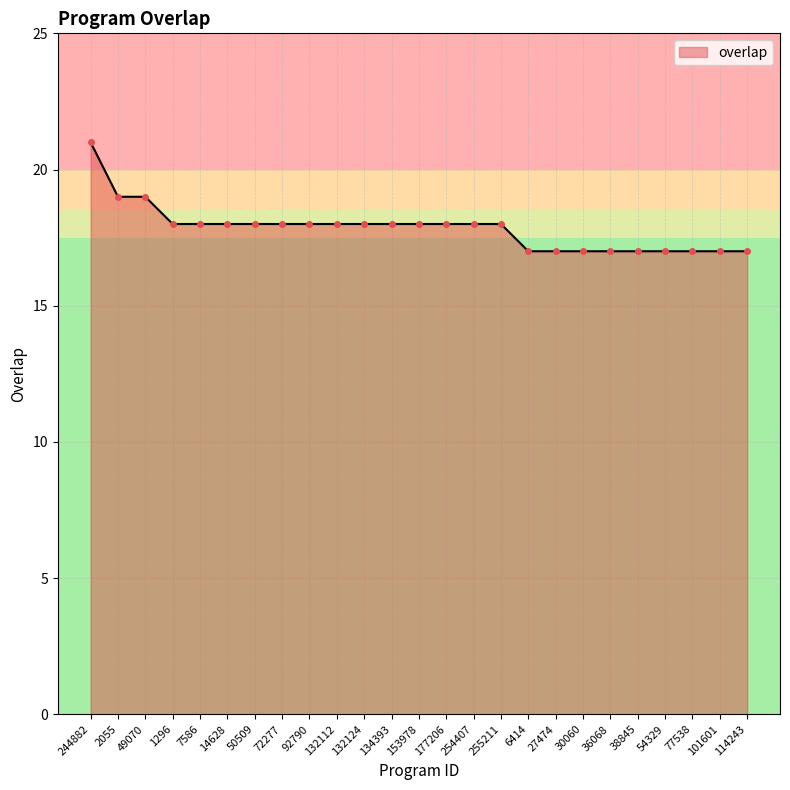

What is the label of the 13th point from the right?

153978